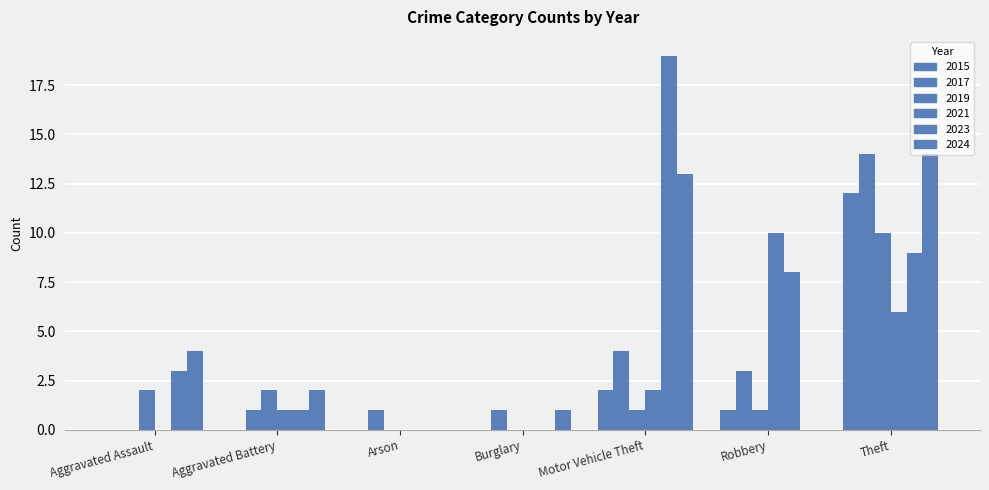

How many series are shown in this chart?

6